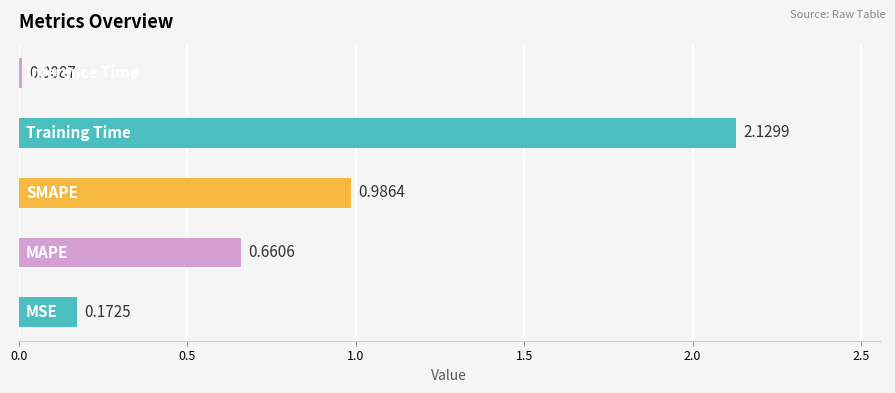

What is the difference between the maximum and second lowest values?

2.0